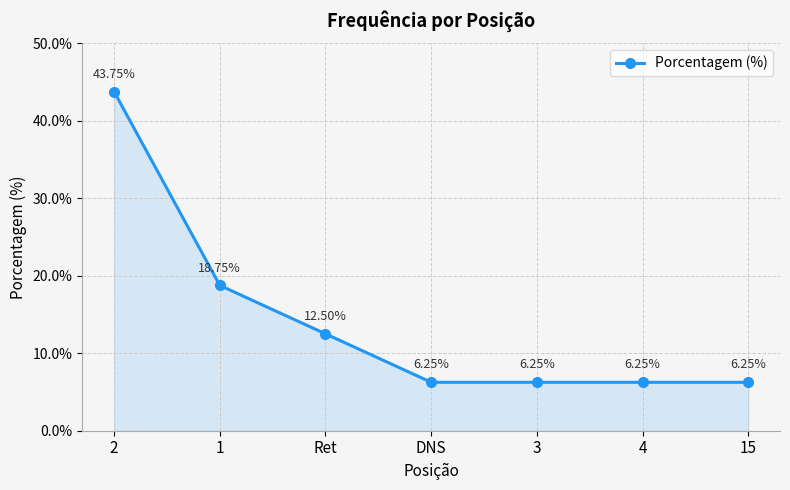

Approximately how many times larger is the value at Ret compared to 15?

2.0